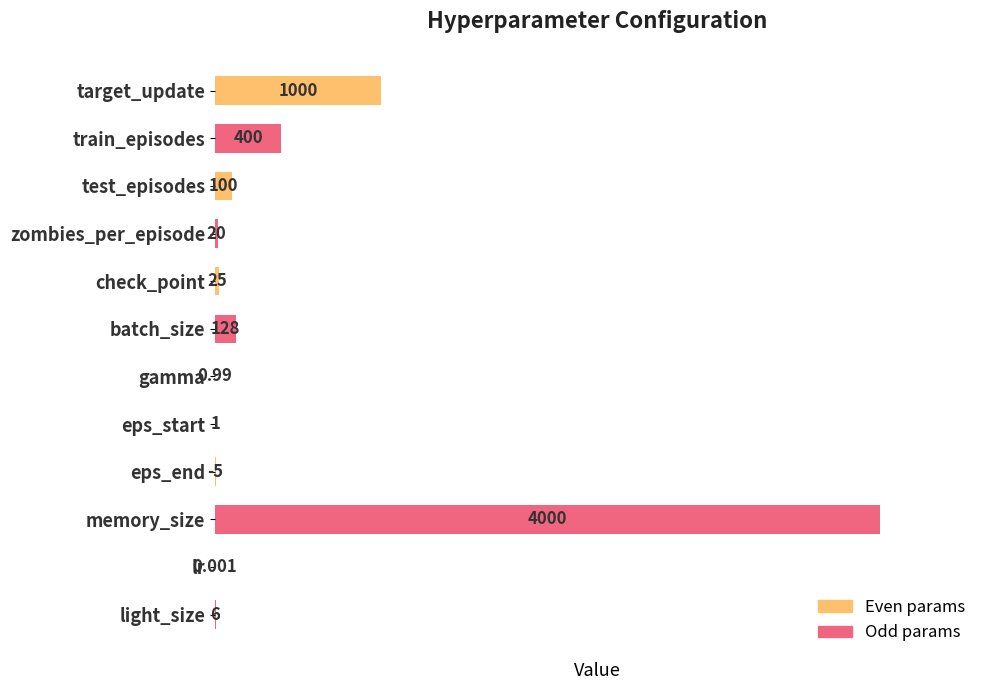

Between eps_end and lr, which series saw the biggest shift?

Odd params